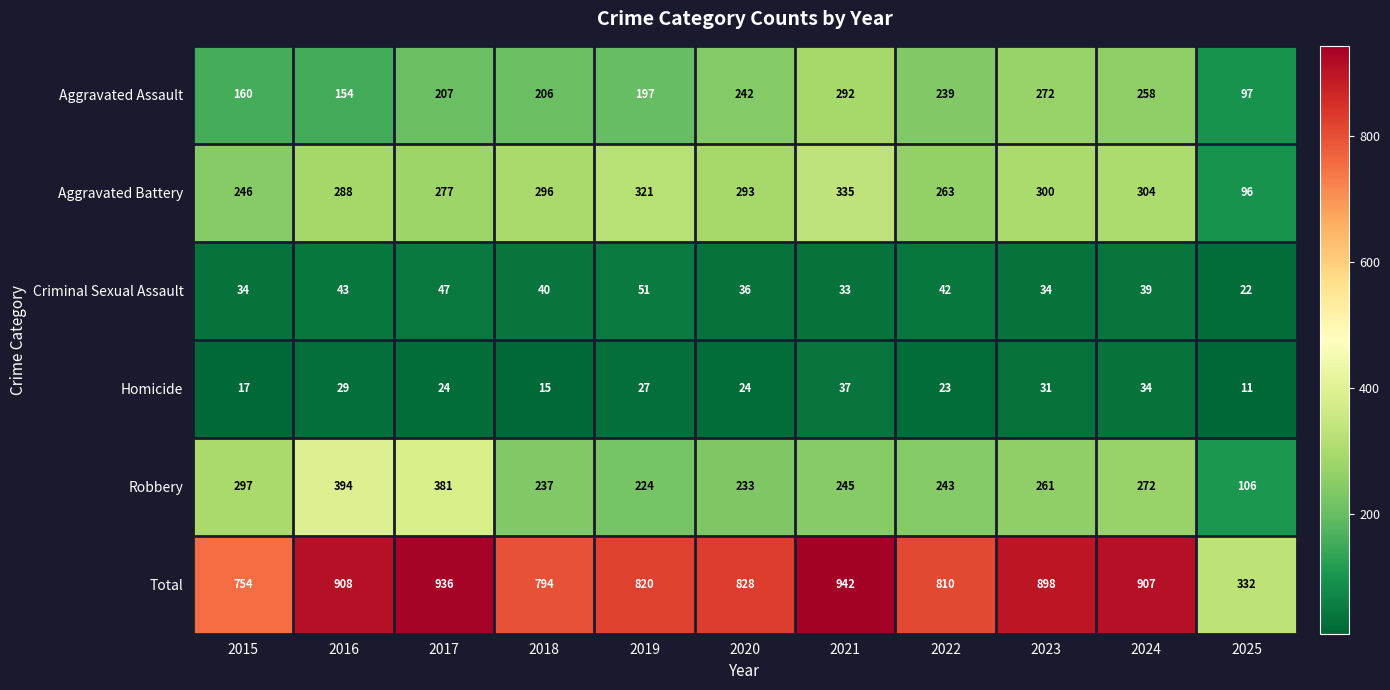

Which series has the largest total across all categories?

Total